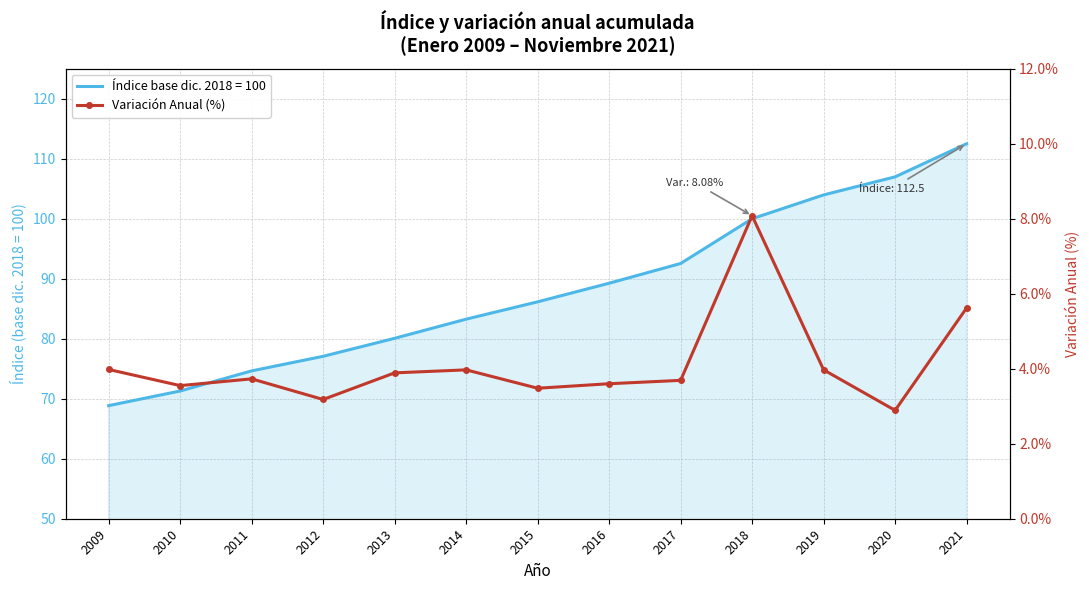

What is the value of the 9th point from the left?

3.7